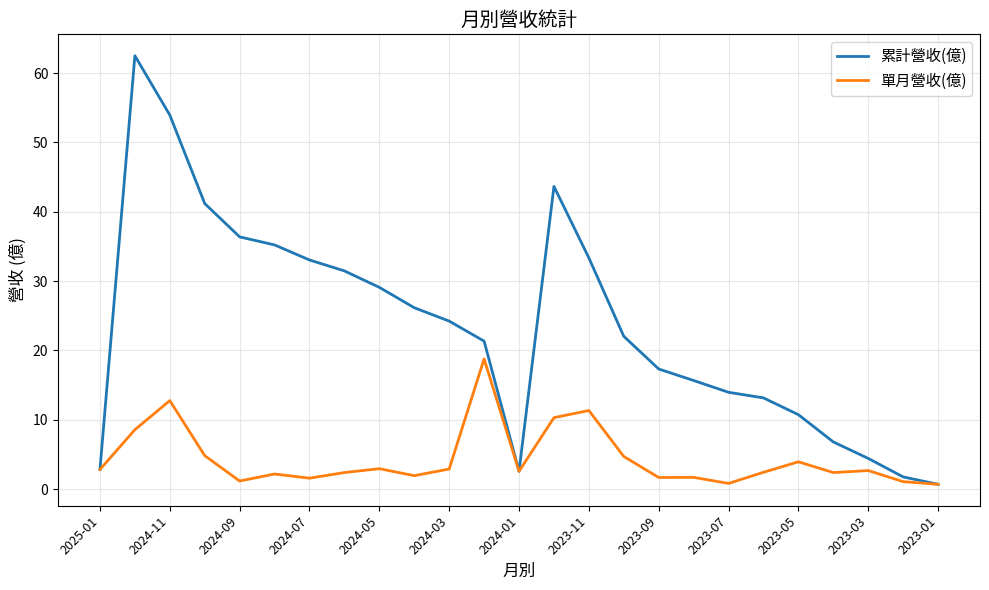

Which series has the largest range (max minus min)?

累計營收(億)